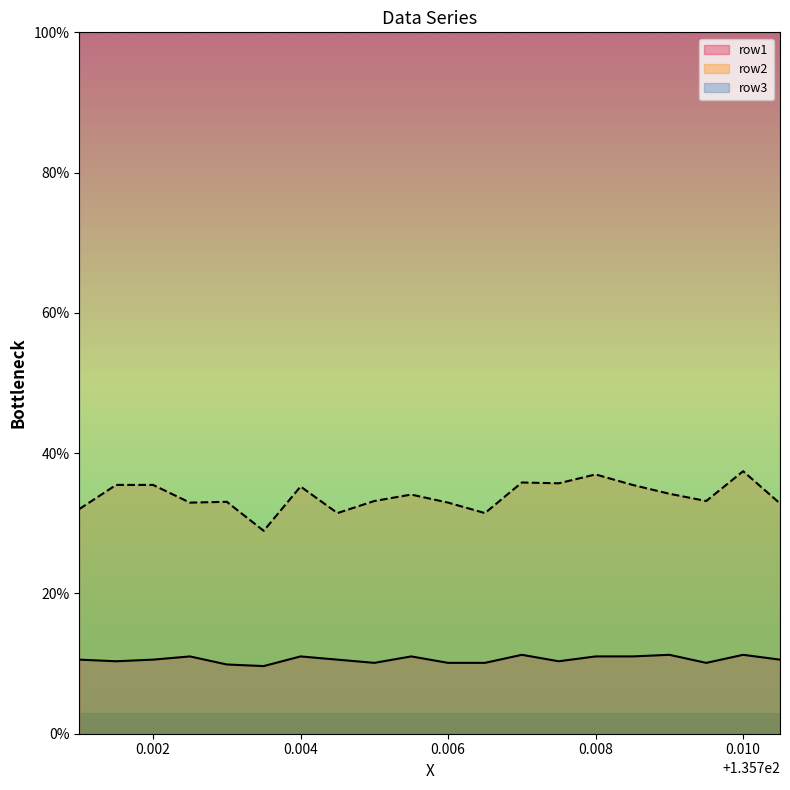

What is the average value of the row1 series?

10.6